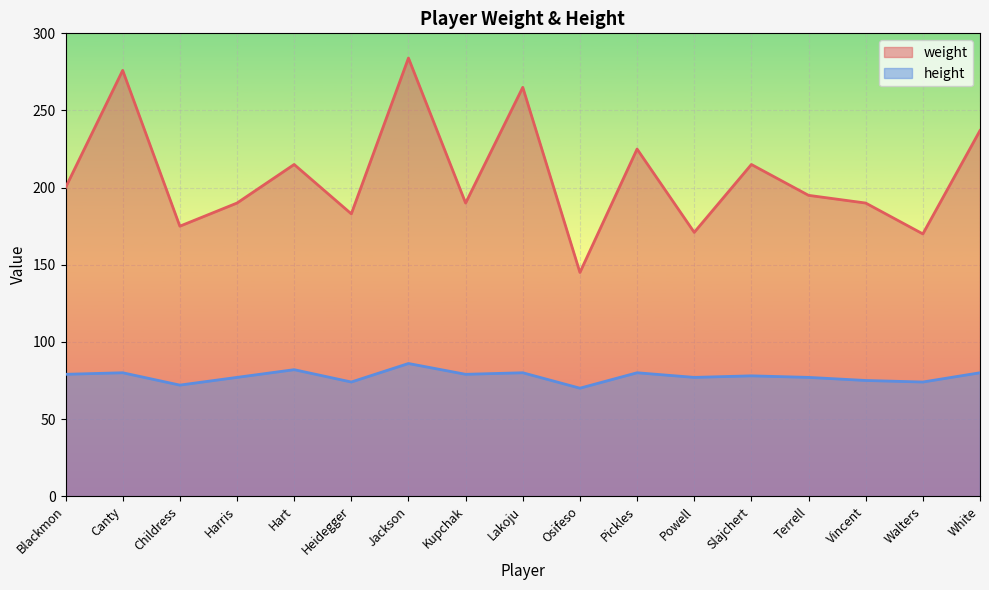

What is the sum of the weight values at Terrell and Slajchert?

410